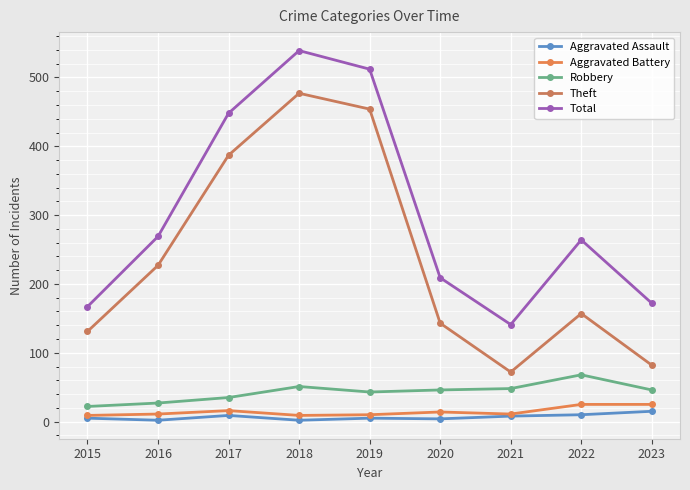

How many interior local valleys does the Total series have?

1